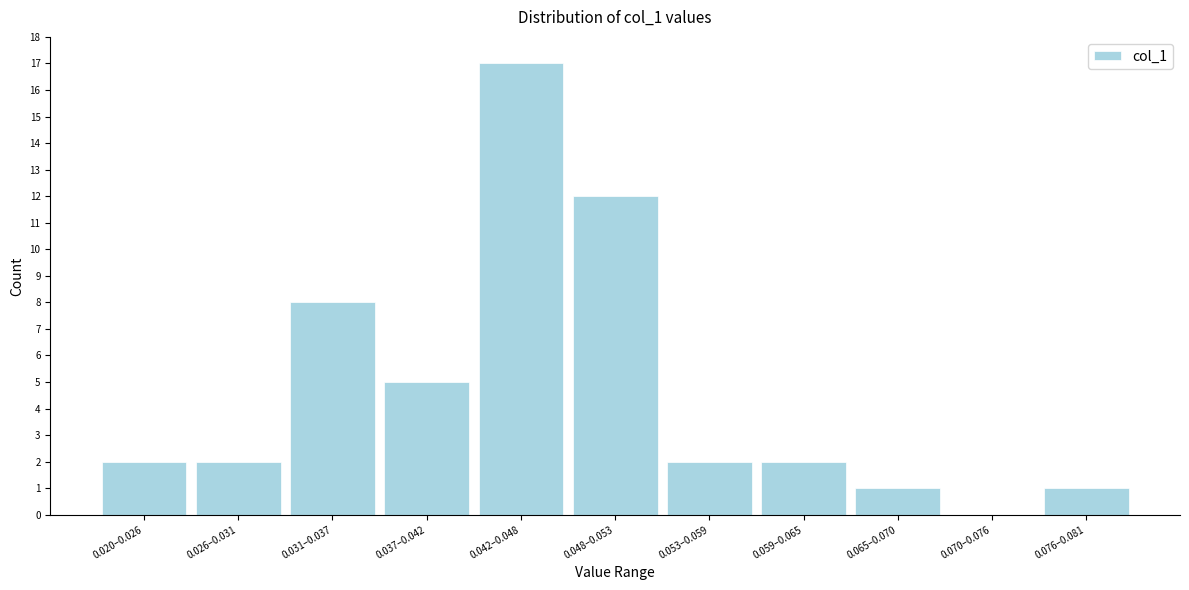

Reading left to right, list all the values displayed in this chart.

0.020–0.026=2	0.026–0.031=2	0.031–0.037=8	0.037–0.042=5	0.042–0.048=17	0.048–0.053=12	0.053–0.059=2	0.059–0.065=2	0.065–0.070=1	0.070–0.076=0	0.076–0.081=1